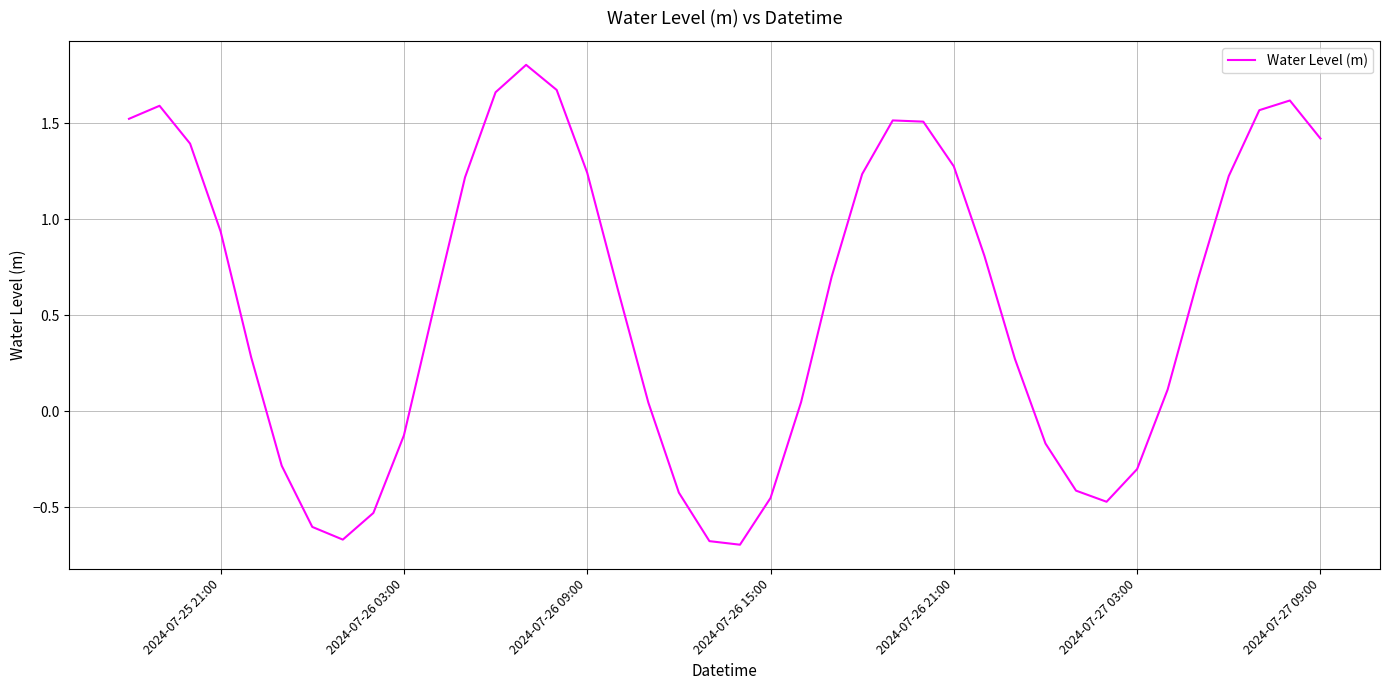

What is the maximum value shown in the chart?

1.8